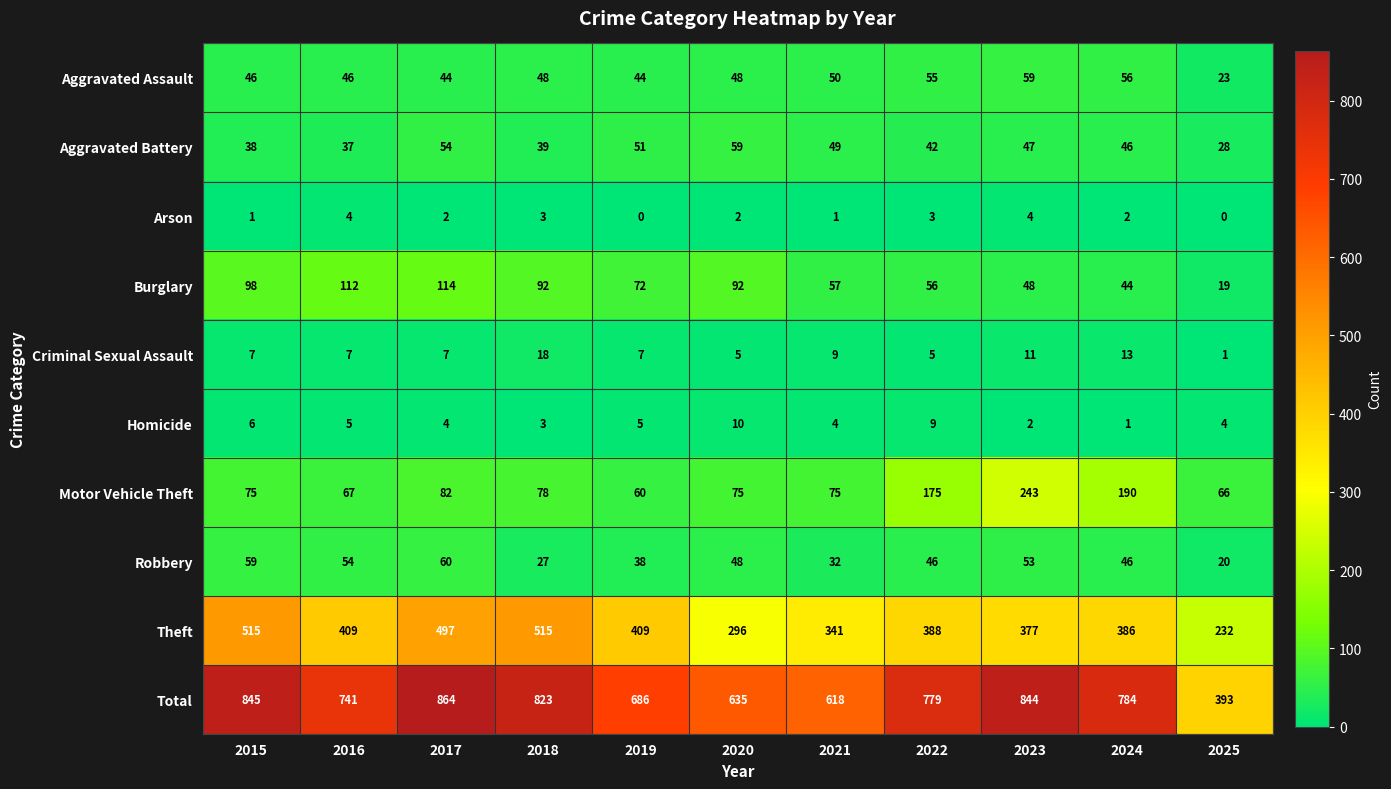

Count the number of data series in this chart.

10